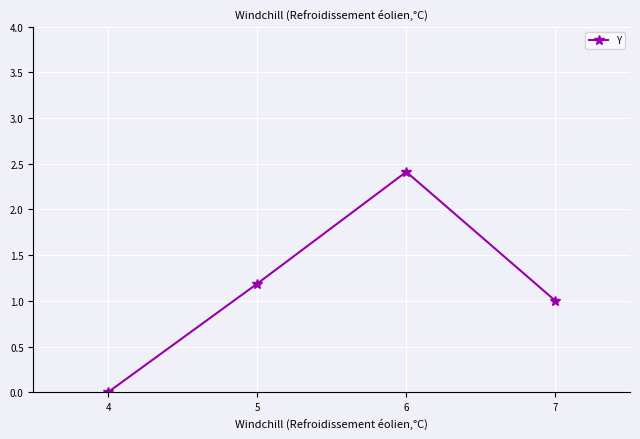

The chart shows a value of 1.0 at 7. True or false?

True